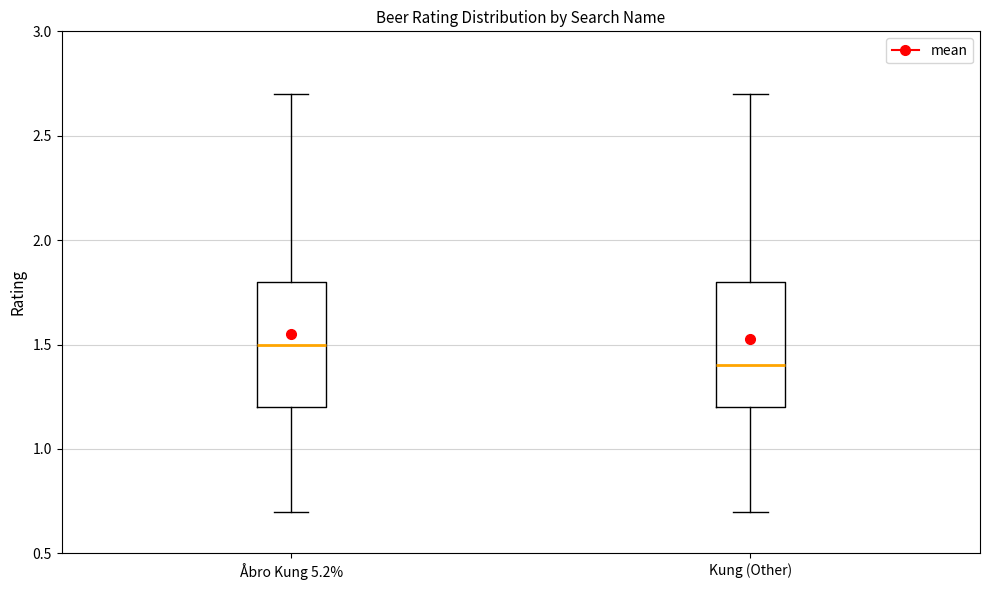

Reading left to right, transcribe this box plot: for each box, give where its median line is, the range the box spans, and where its two whiskers end, as read against the y-axis. The values are not printed on the chart, so give them approximately, as read against the axis.

Åbro Kung 5.2%: median 1.5, box 1.2 to 1.8, whiskers 0.7 to 2.7
Kung (Other): median 1.4, box 1.2 to 1.8, whiskers 0.7 to 2.7